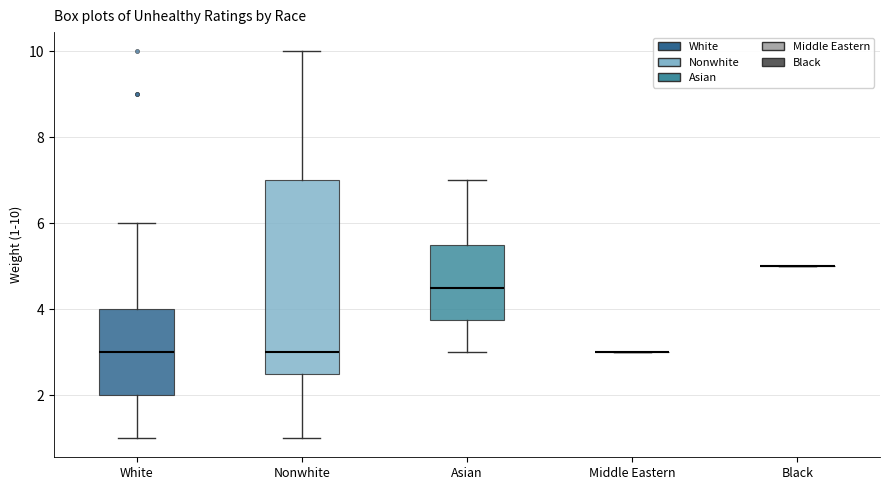

Which box is the tallest, from its lower edge to its upper edge?

Nonwhite